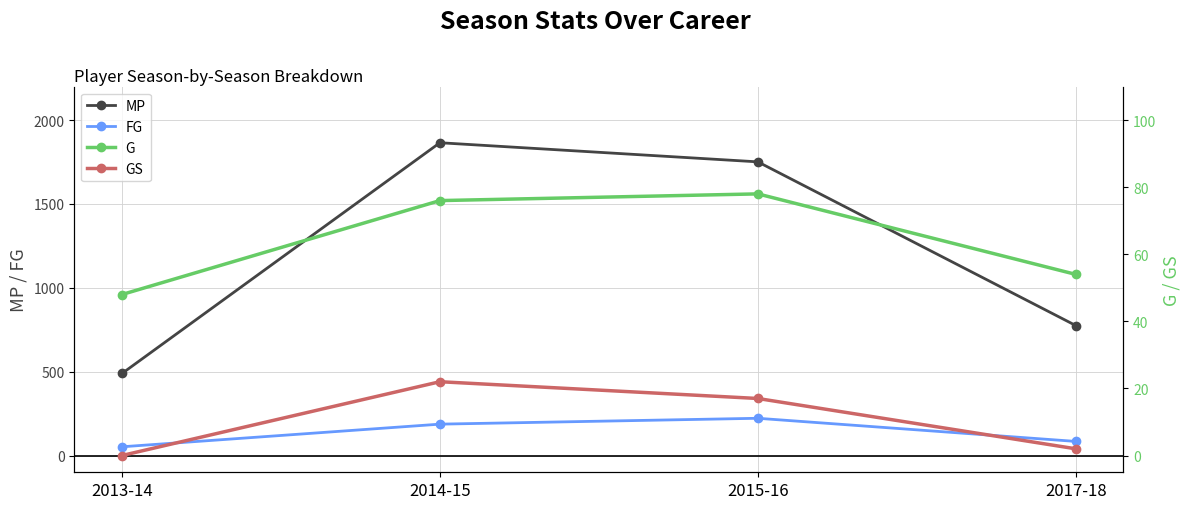

At which label is MP closest to 1177?

2017-18